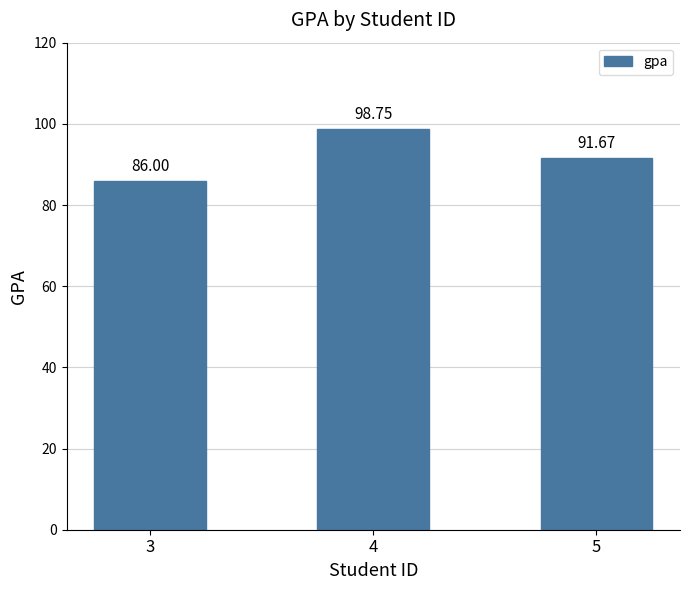

Rank the categories by value from highest to lowest.

4, 5, 3